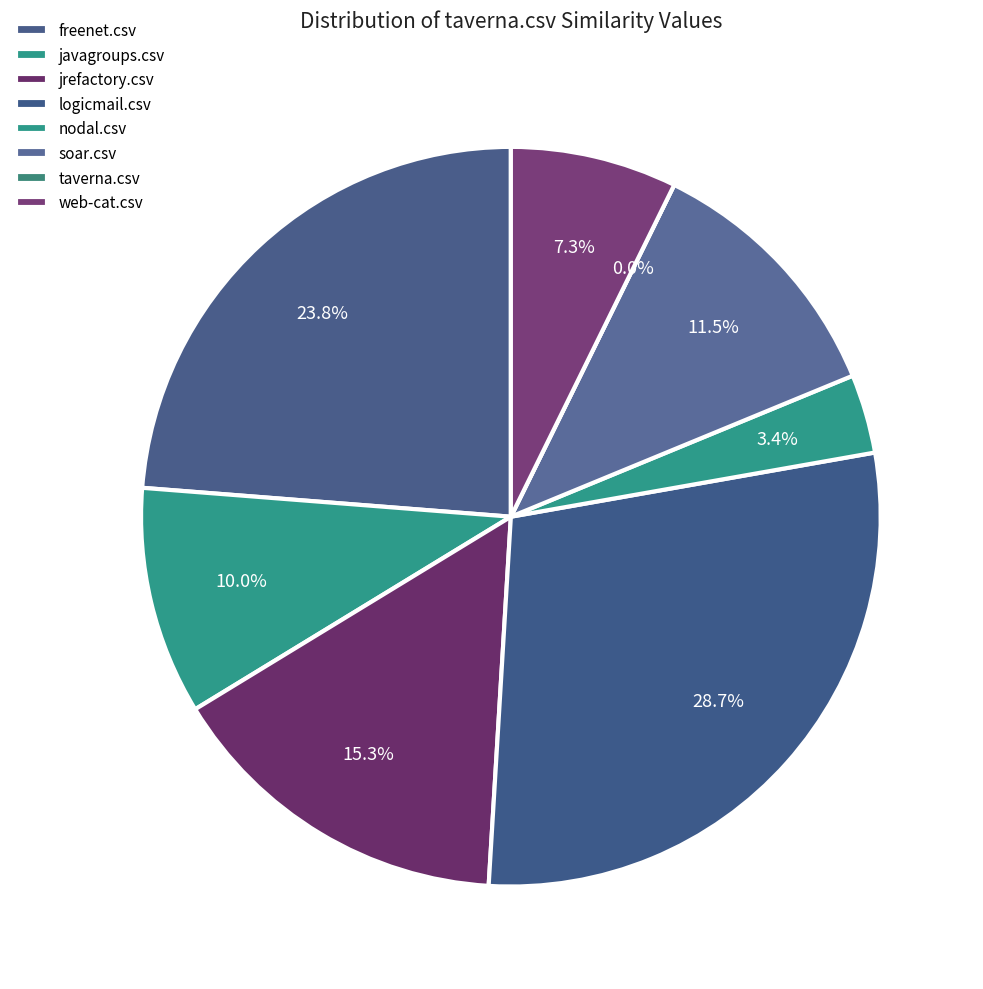

Which slice is the largest?

logicmail.csv